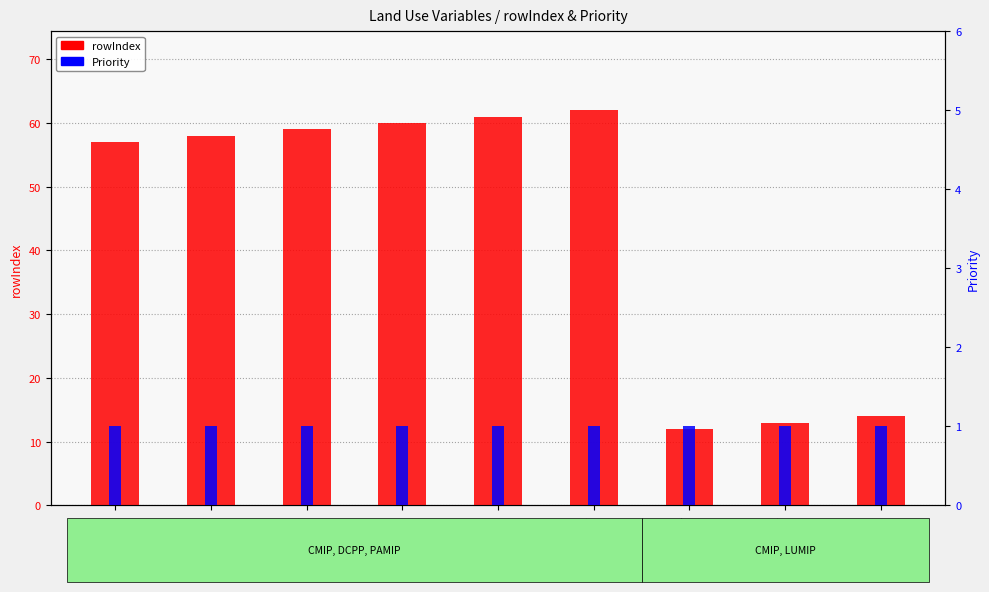

What is the sum of all Priority values?

9